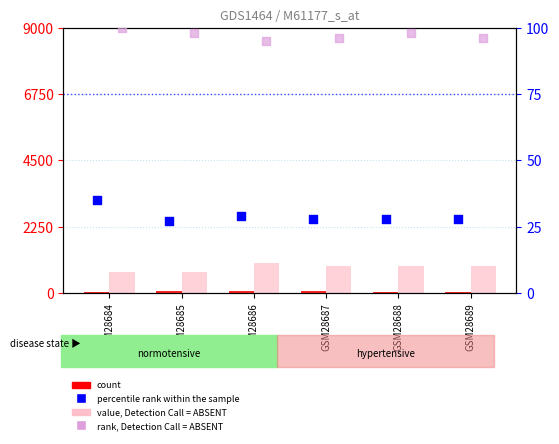

Which series contains the lowest Y value?

count